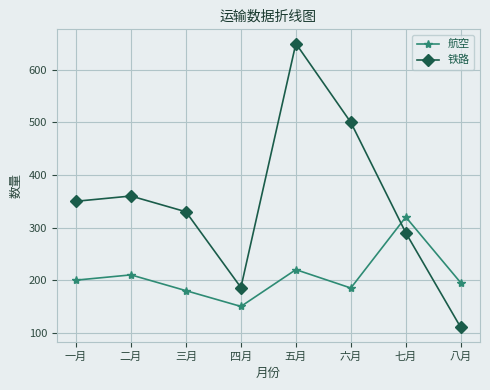

What is the greatest value displayed?

650